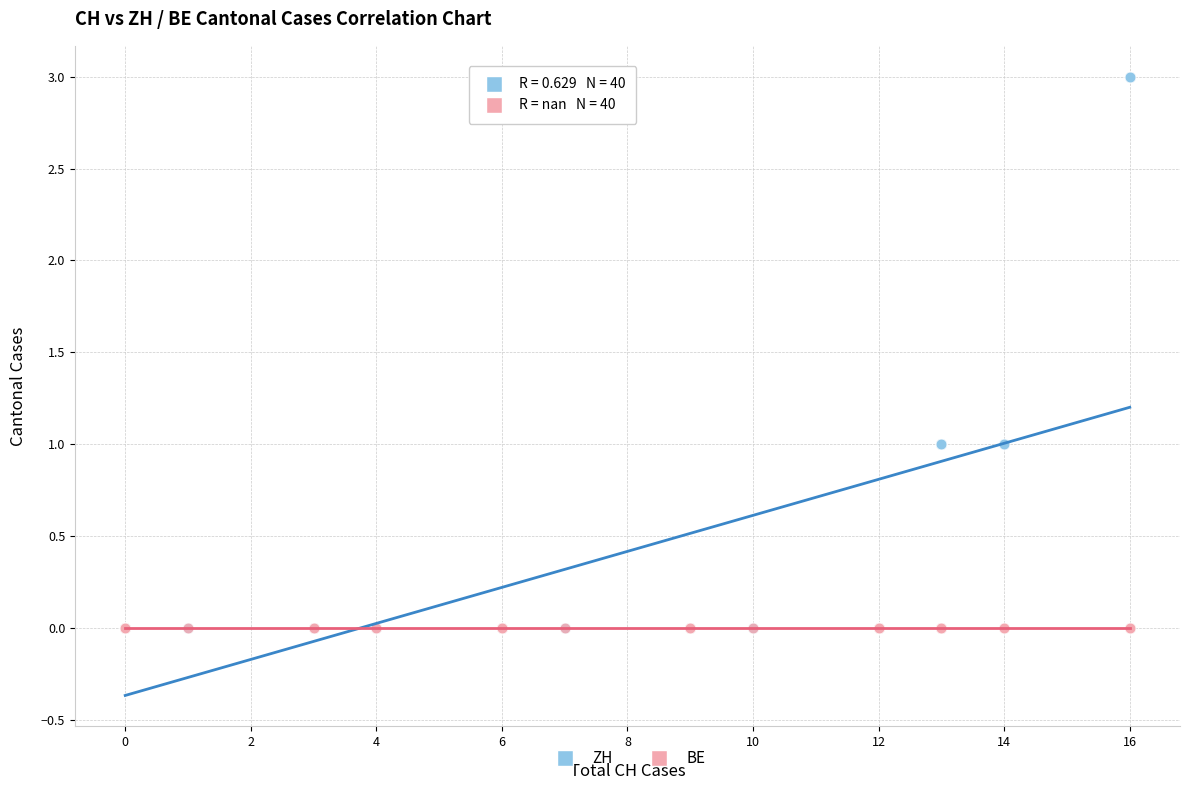

What are all the series names shown in the legend?

ZH, BE